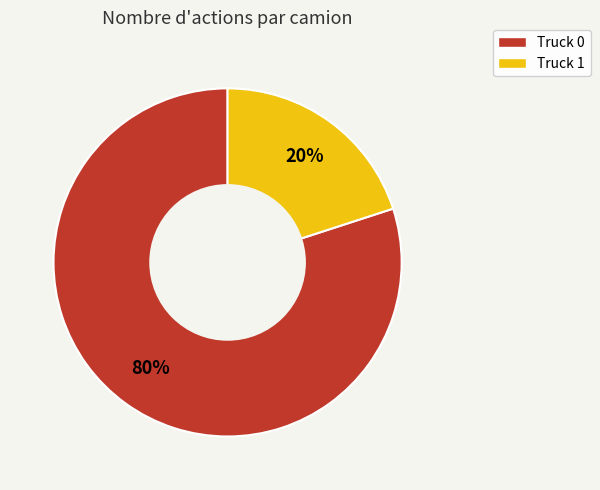

Which slice is the largest?

Truck 0